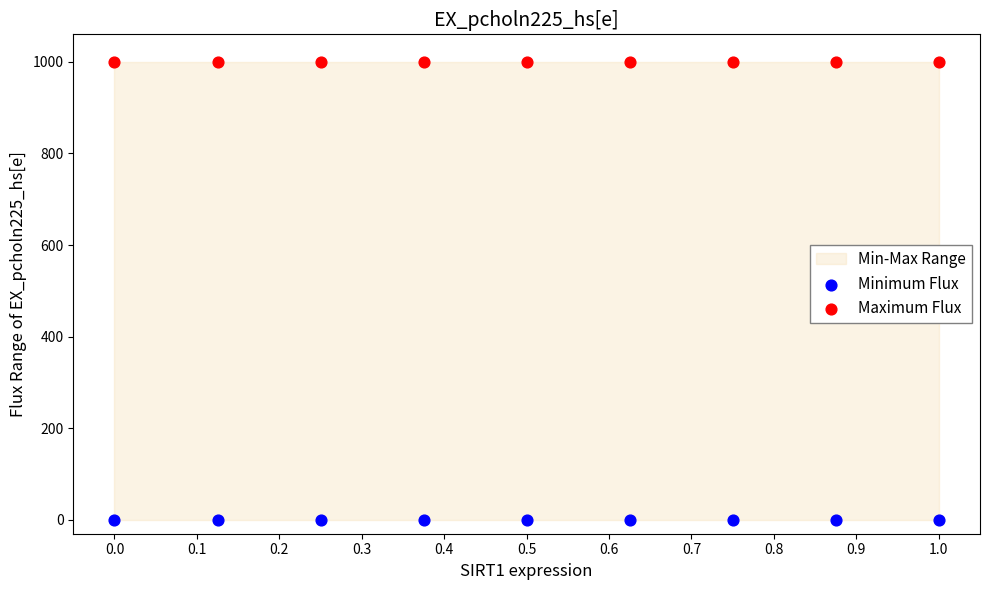

Which series reaches the maximum Y coordinate?

Maximum Flux